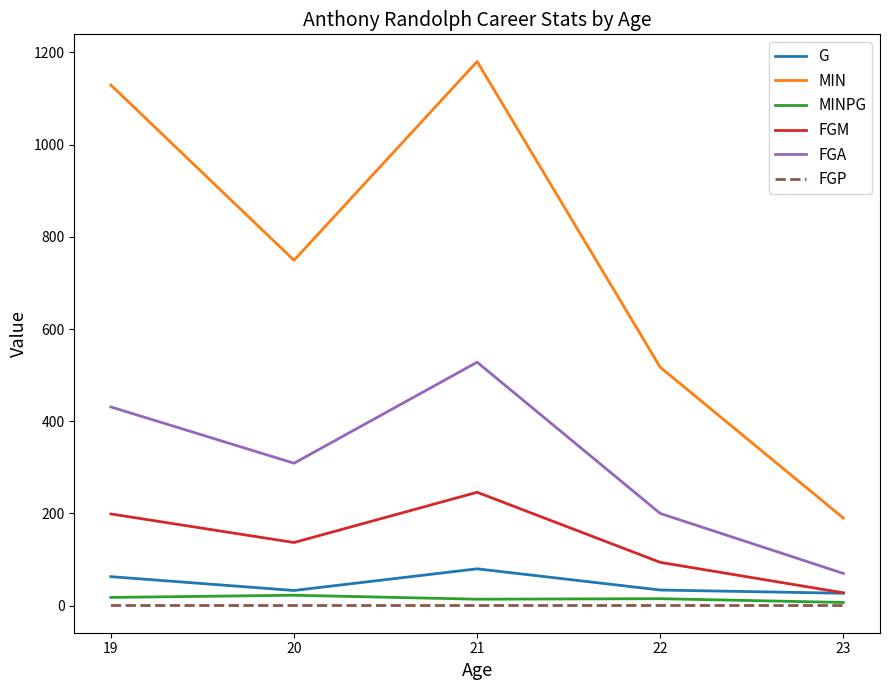

True or false: G and MIN cross at least once.

False